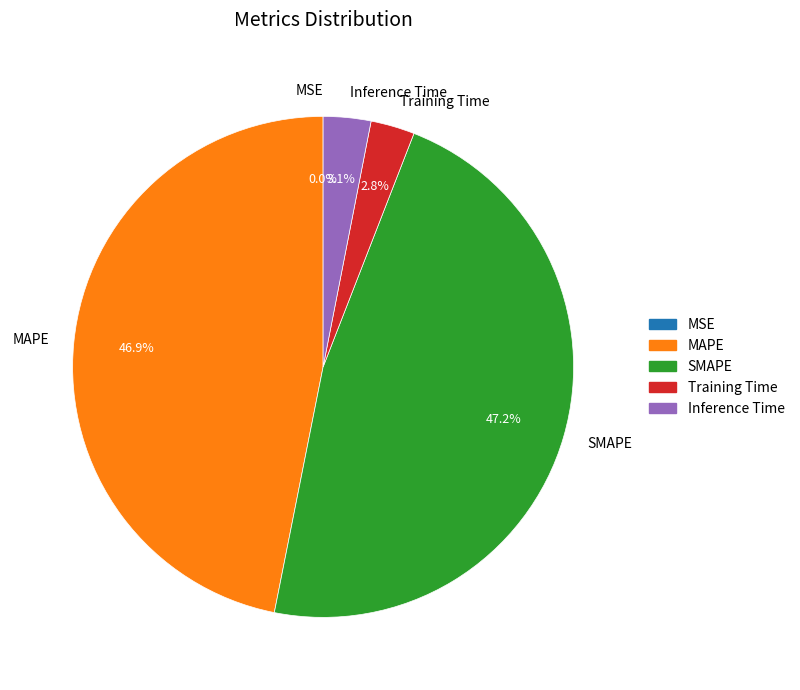

Is there a majority slice in this chart?

No